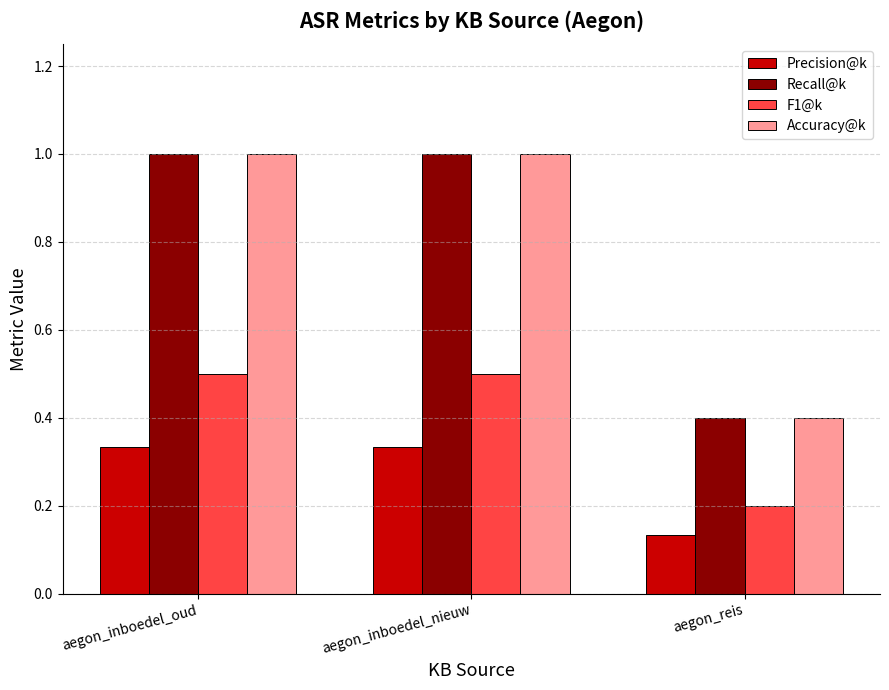

What is the difference between the maximum and minimum values in the Precision@k series?

0.2